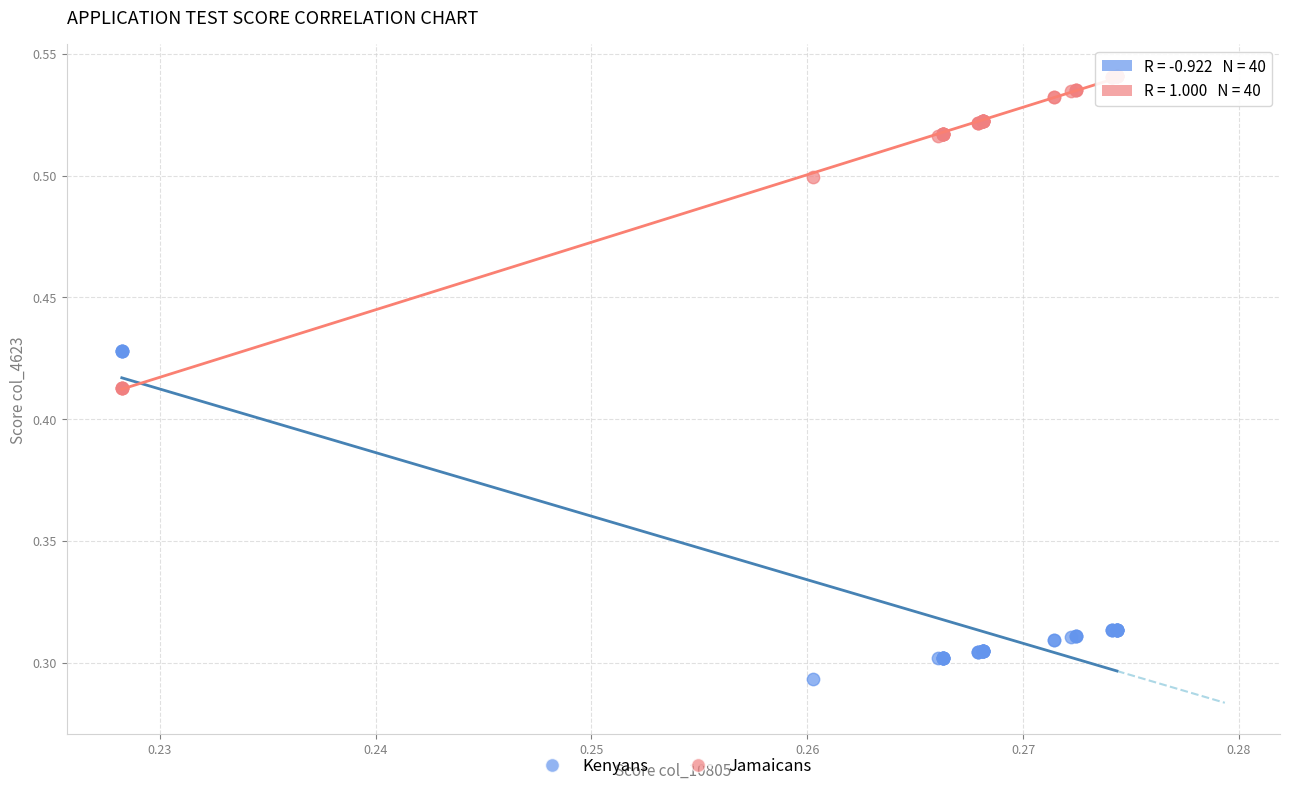

Which series reaches the maximum Y coordinate?

Jamaicans